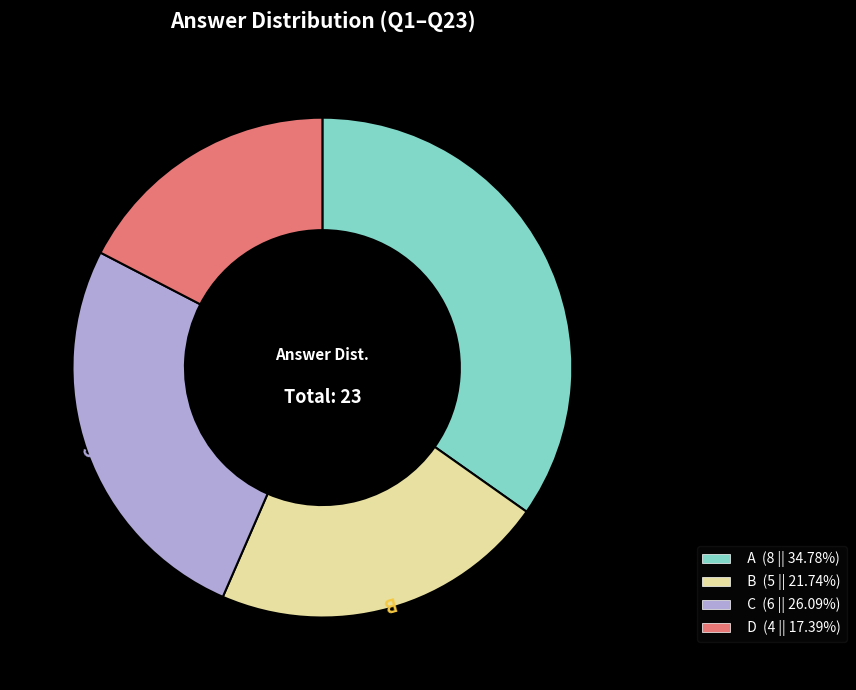

Do A and C together represent more than half of the pie?

Yes